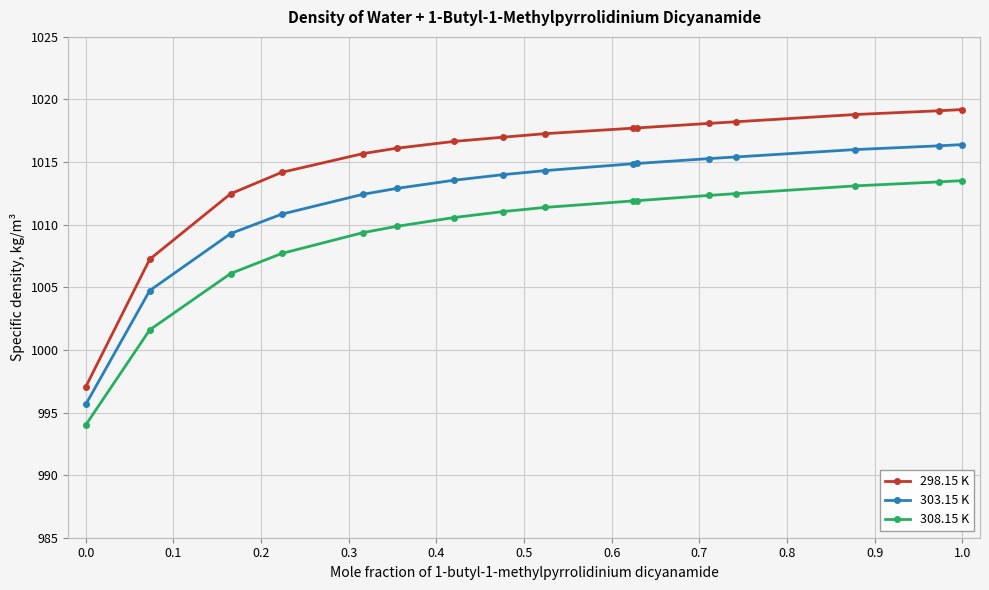

Which series has the largest total across all categories?

298.15 K